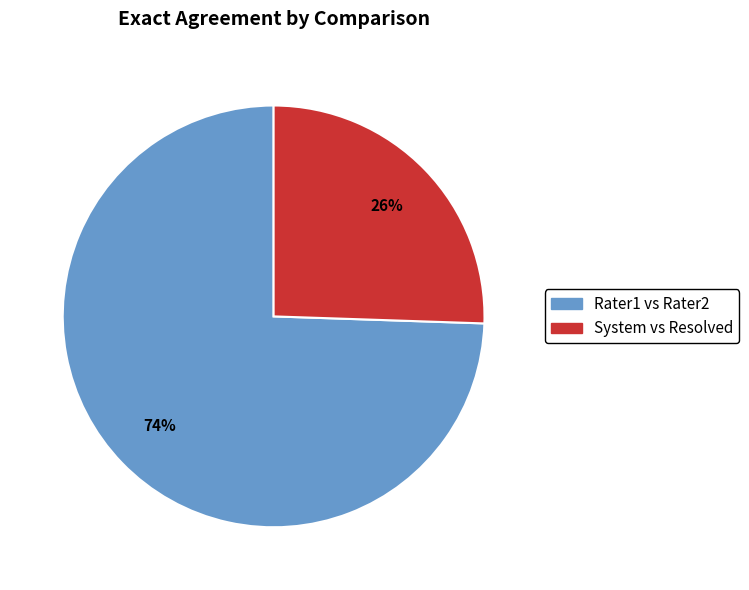

Which category has the smallest portion of the pie?

System vs Resolved